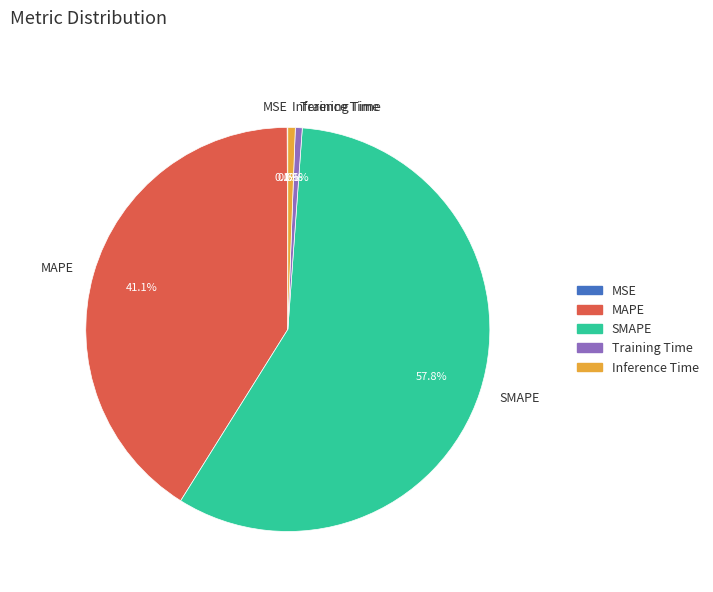

Between Training Time and MAPE, which is larger?

MAPE